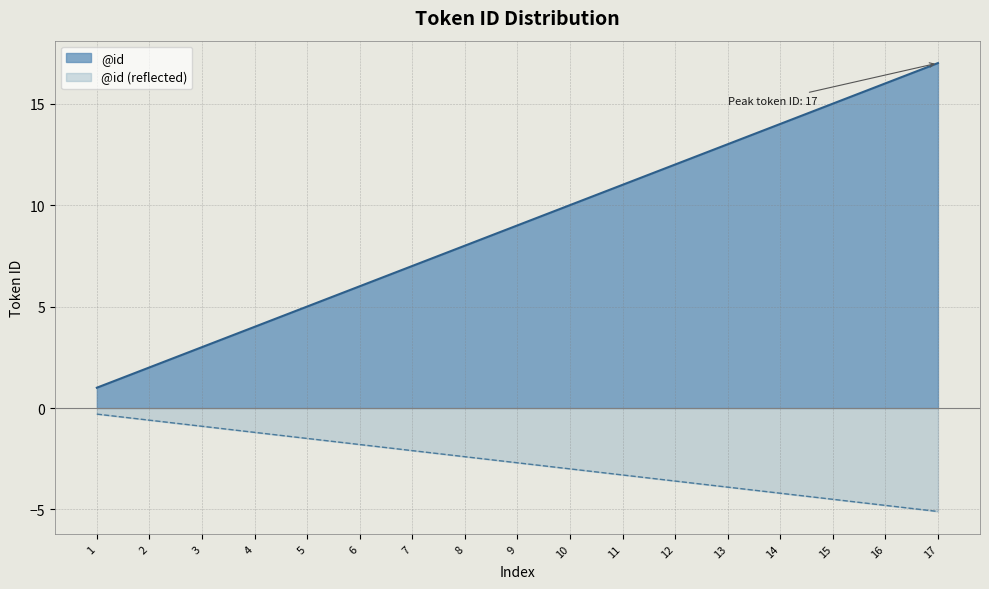

What is the change in value from 3 to 9?

+6